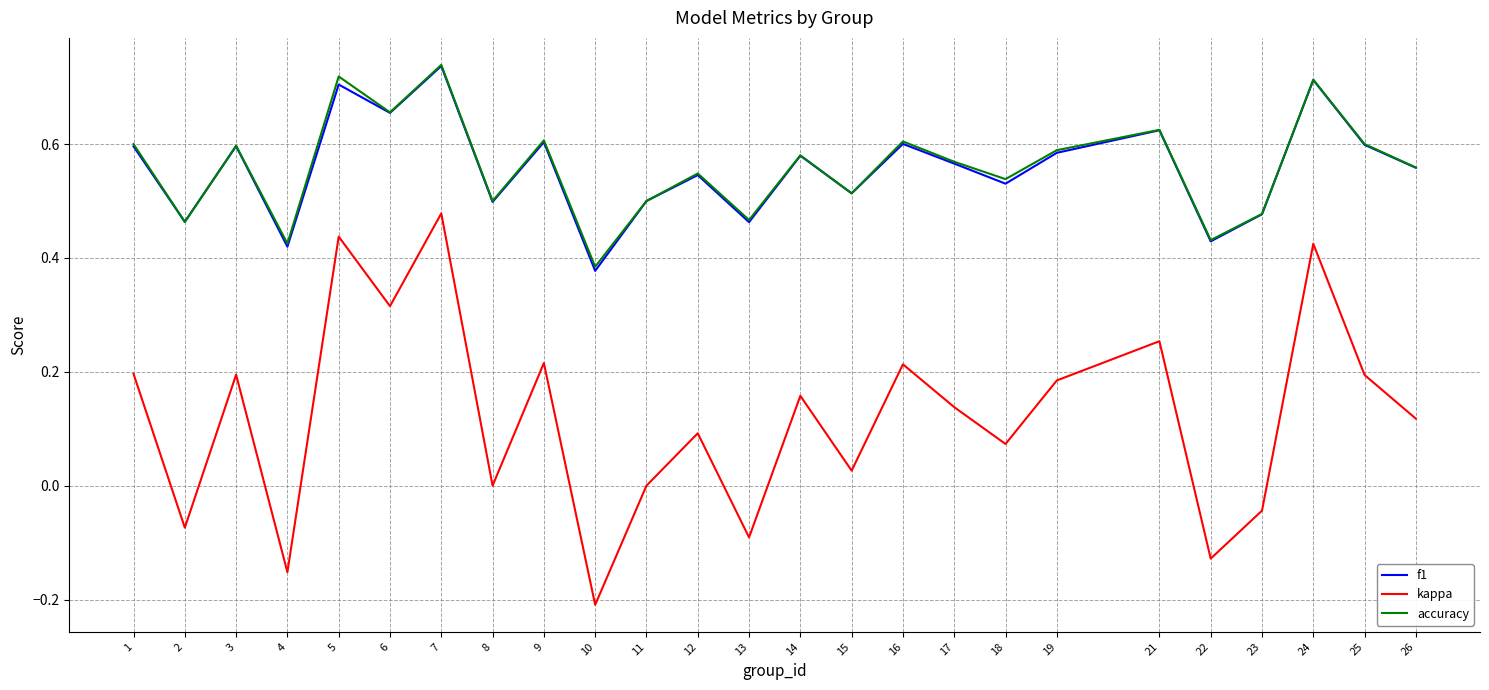

At which category is the sum across all series the highest?

7